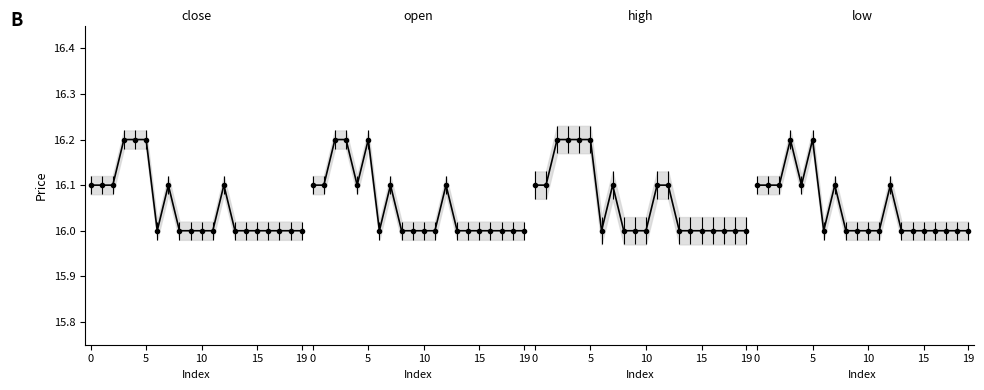

Which series has the widest spread of values?

close